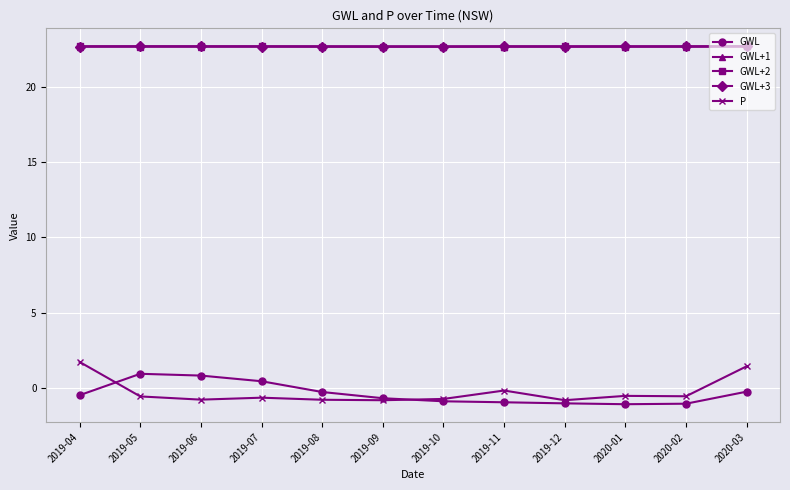

What is the sum of all GWL+3 values?

272.1